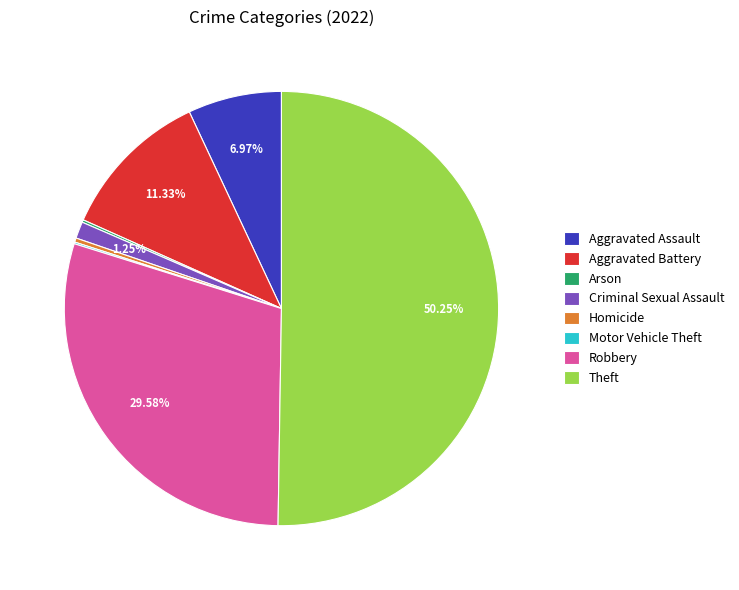

What is the majority slice?

Theft